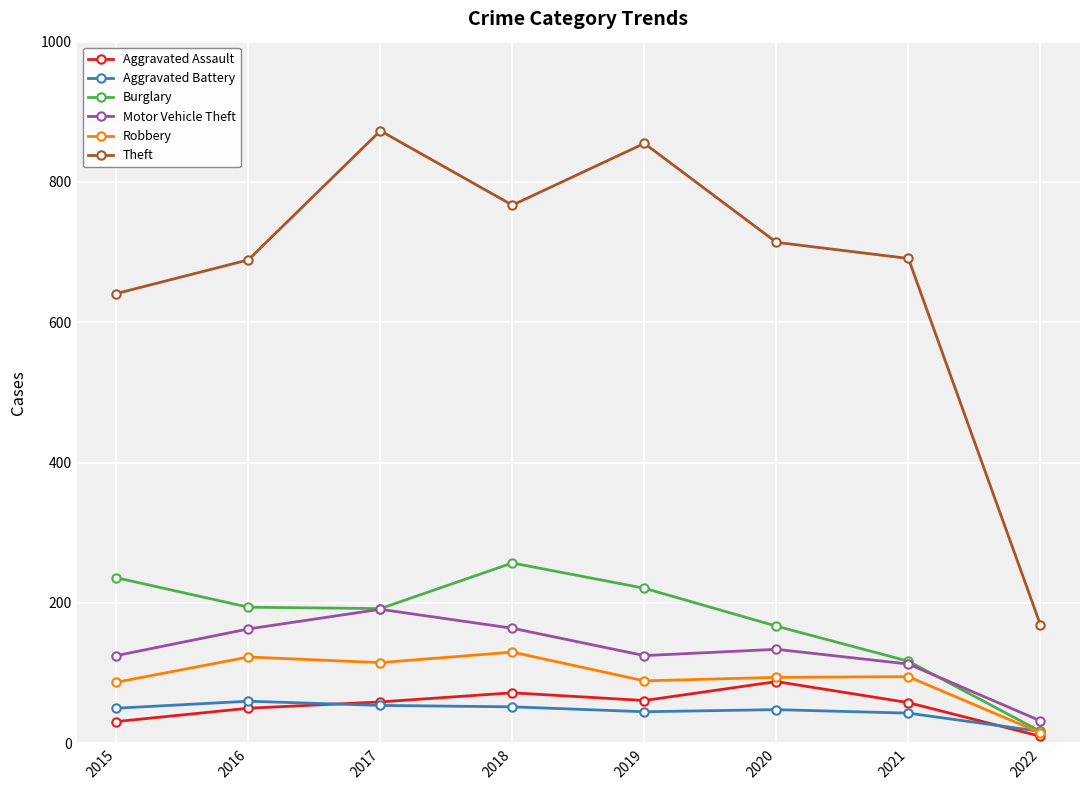

What is the difference between the Aggravated Battery values at 2018 and 2021?

9